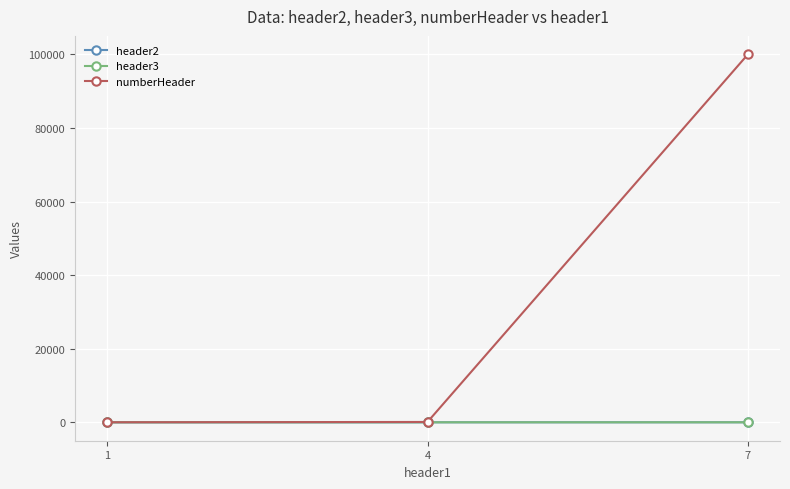

What is the maximum value shown in the chart?

100000.0